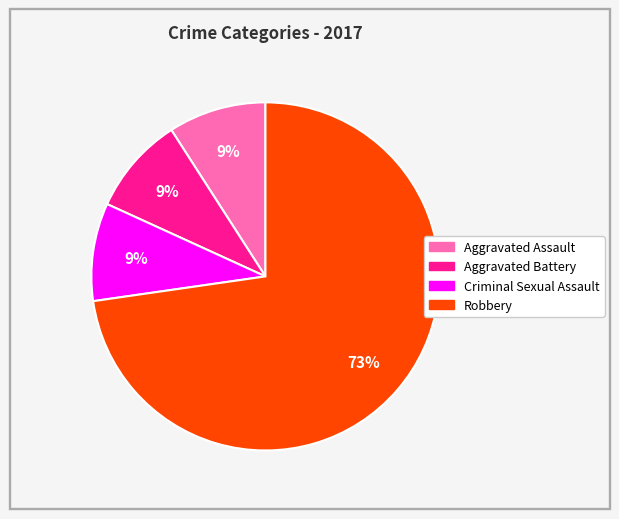

To the nearest percent, what is the difference between the largest and smallest slice percentages?

64%